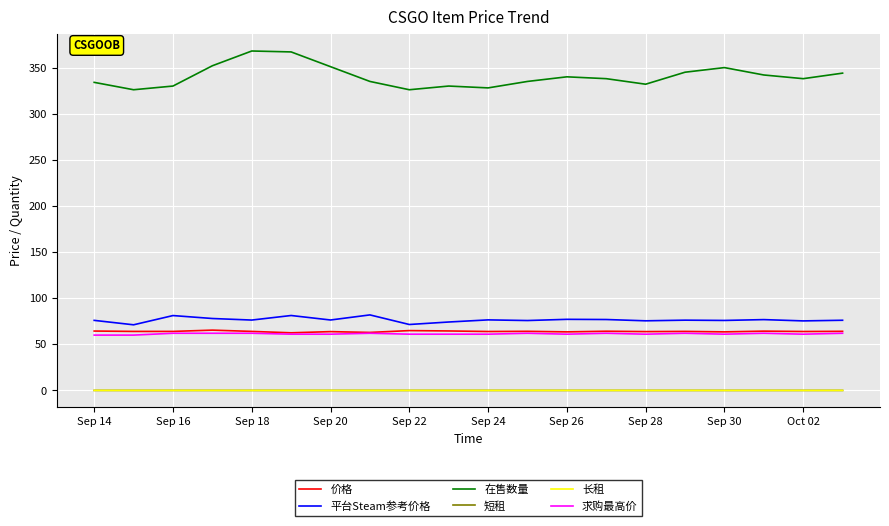

What is the maximum value shown in the chart?

368.0